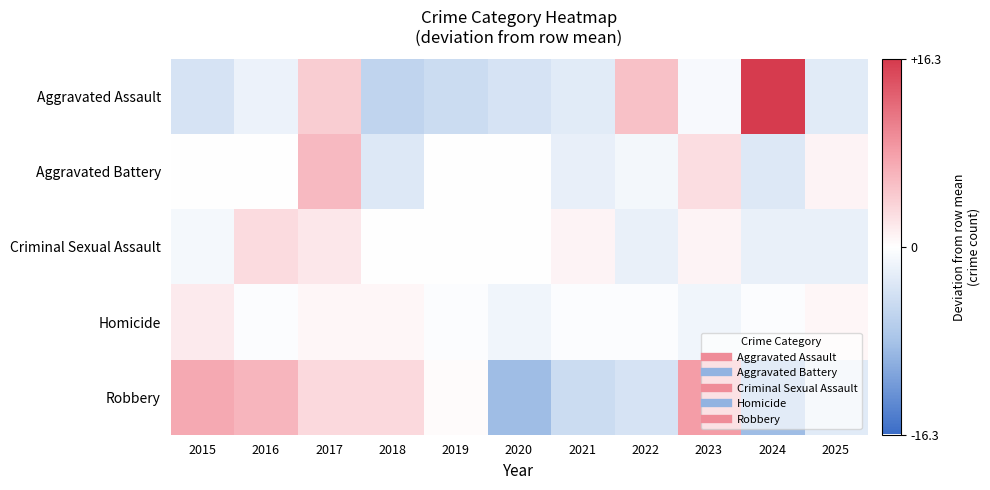

Which has a higher value, 2023 or 2021?

2023